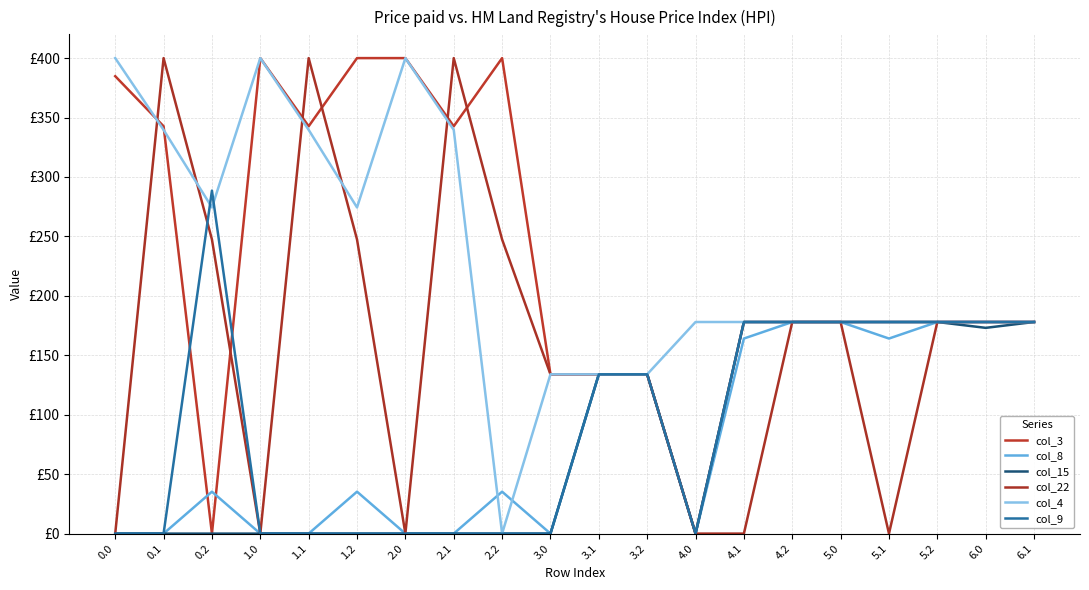

Is it true that col_15 equals -104.5 at 1.2?

False